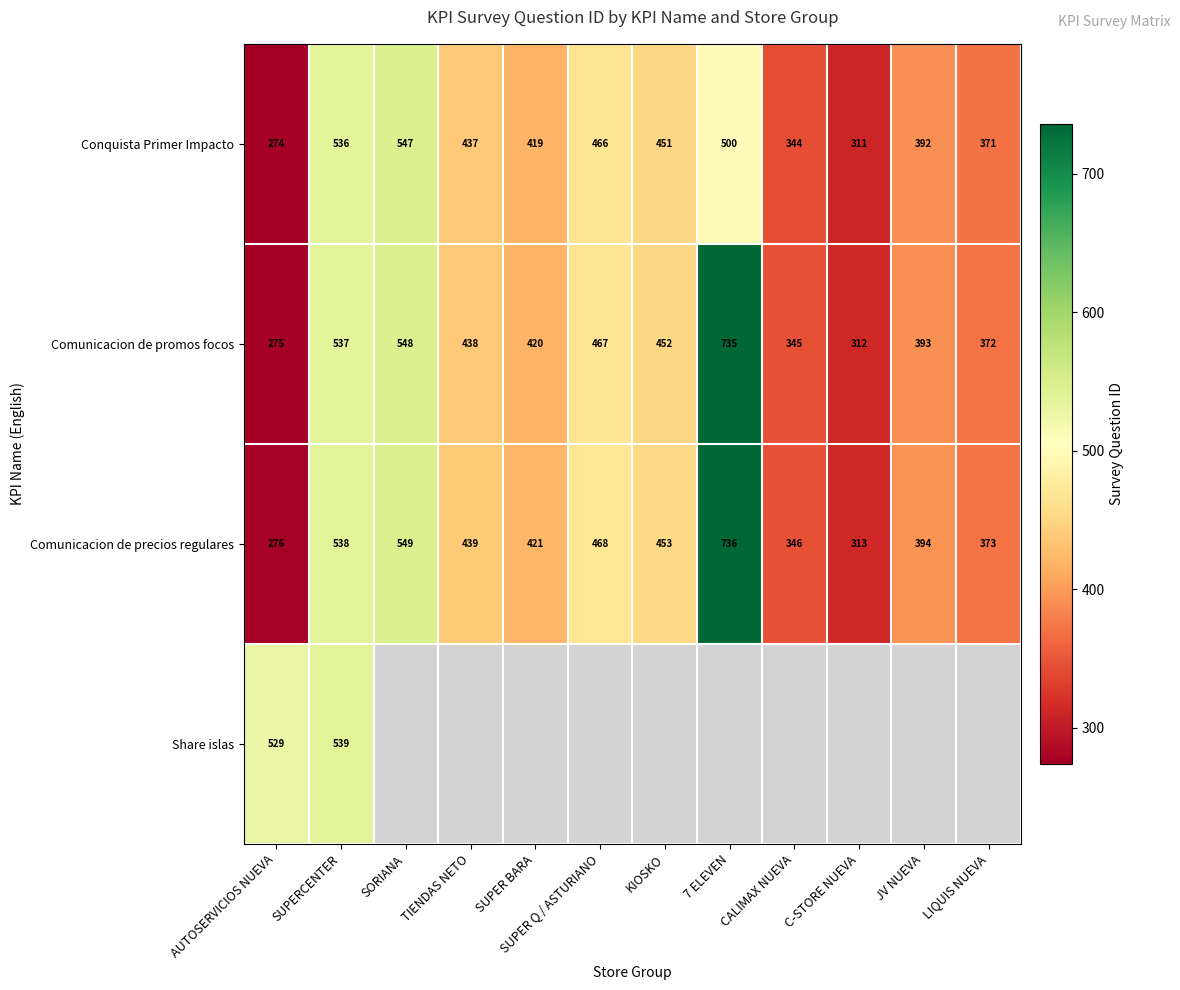

At which category is the sum across all series the highest?

SUPERCENTER